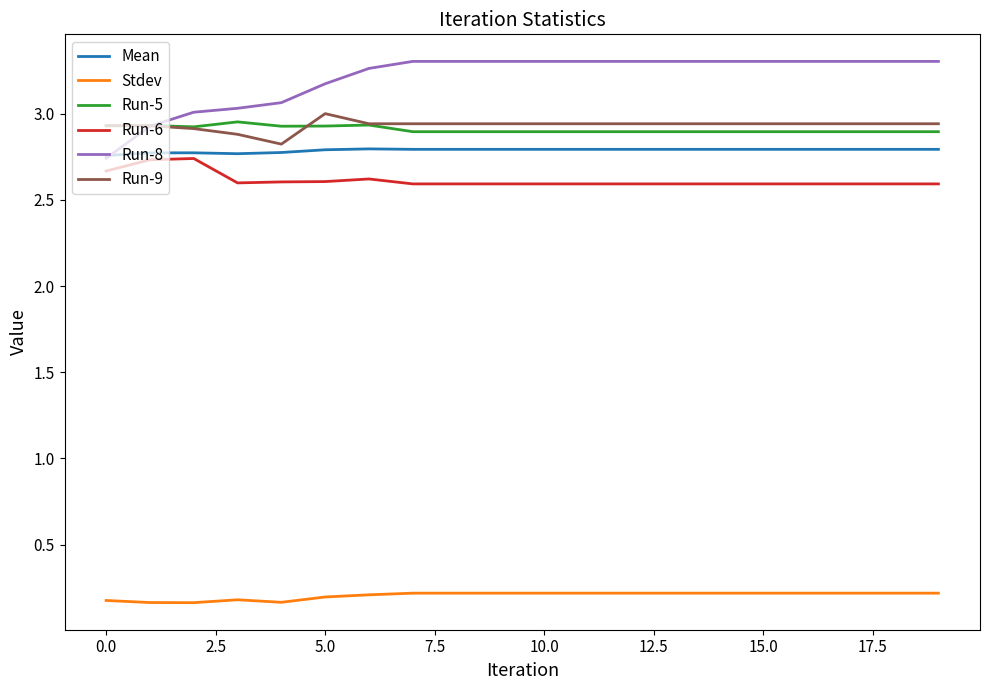

Which series has the widest spread of values?

Run-8